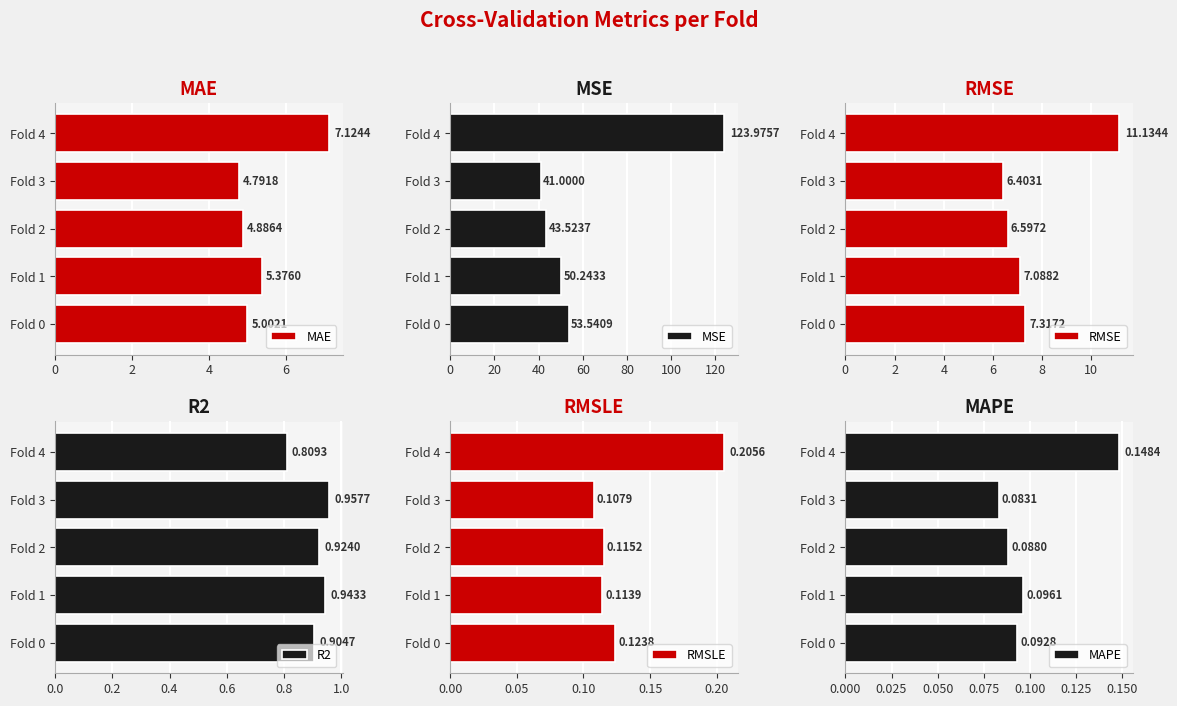

Which series has the largest range (max minus min)?

MSE